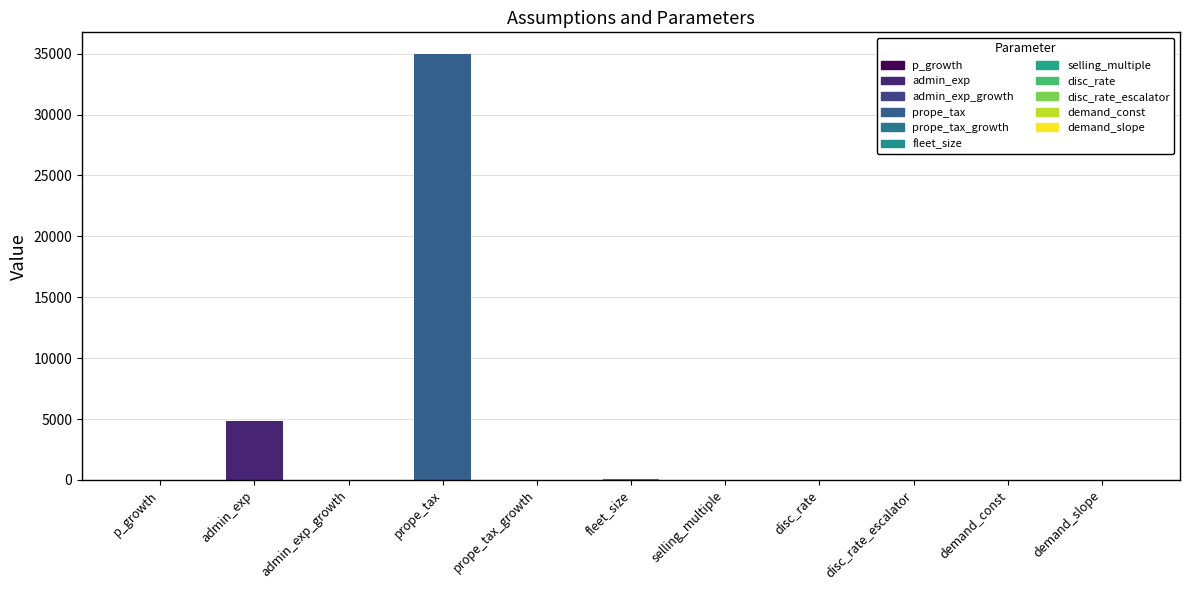

Which label corresponds to the largest value in the chart?

prope_tax